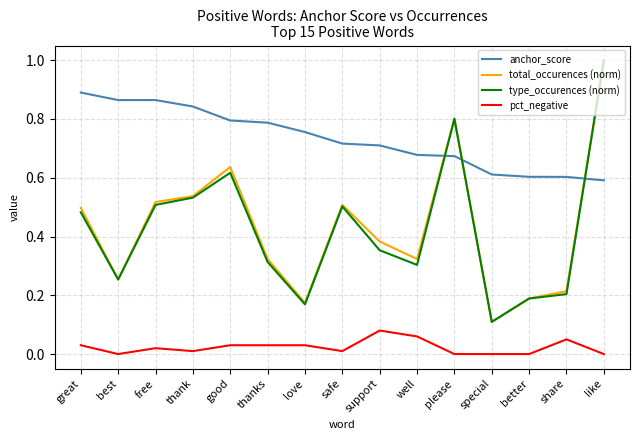

The anchor_score series shows 0.1 at share. True or false?

False